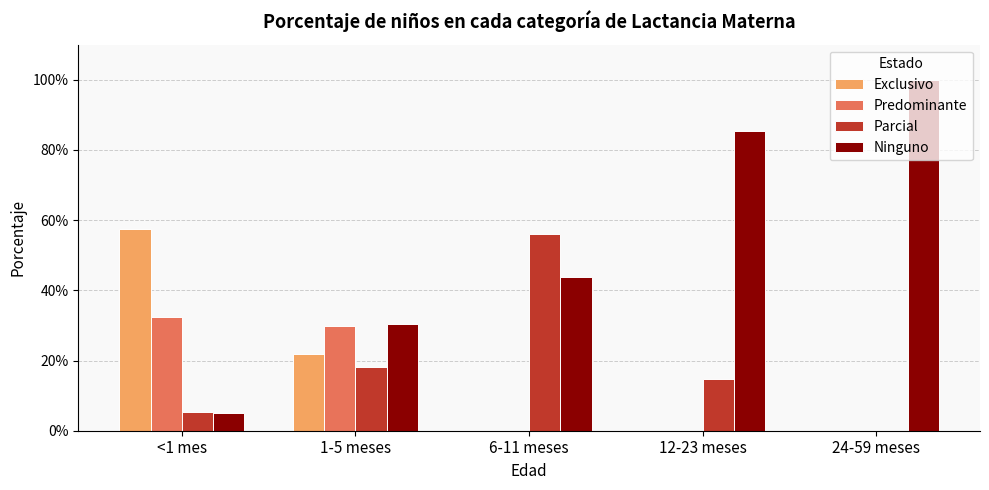

Are the bars horizontal?

No